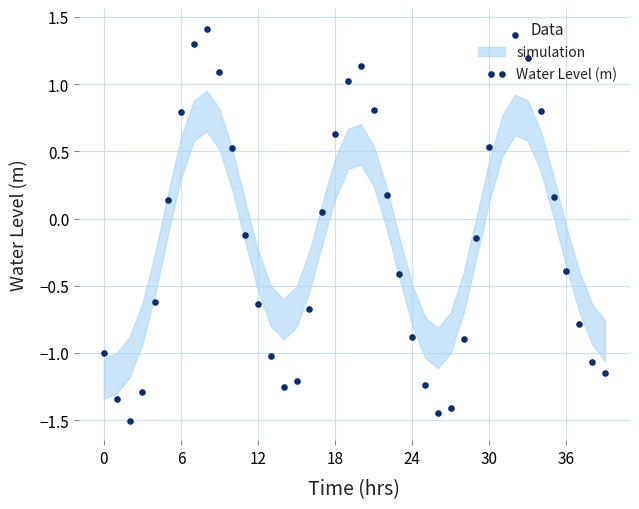

Approximately how many times larger is the value at 30 compared to 7?

0.4